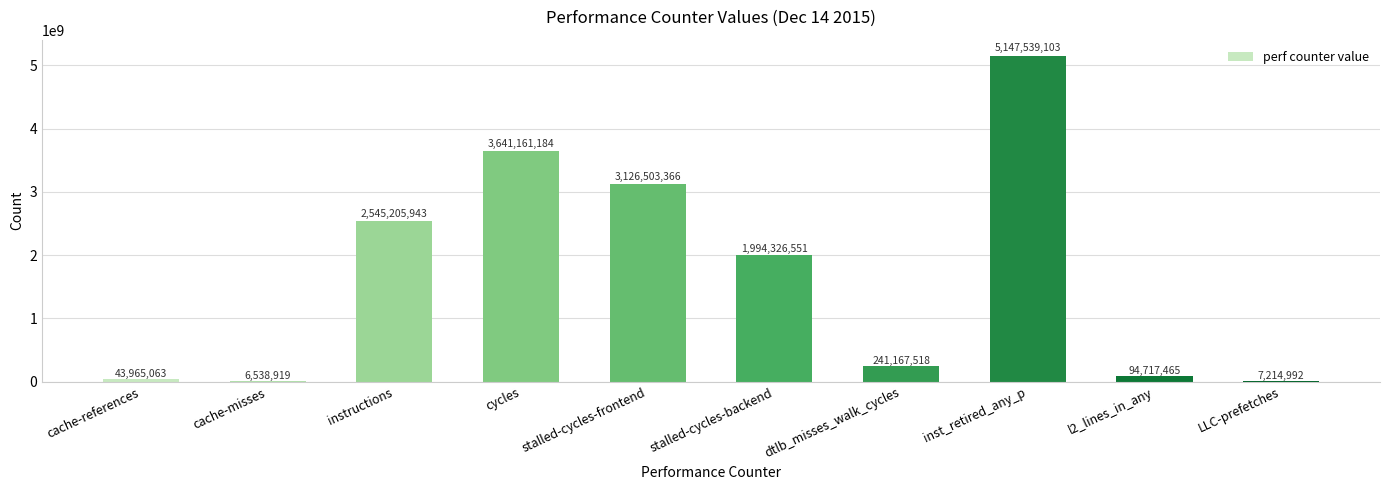

Reading left to right, transcribe all the data shown in this chart.

cache-references=43965063	cache-misses=6538919	instructions=2545205943	cycles=3641161184	stalled-cycles-frontend=3126503366	stalled-cycles-backend=1994326551	dtlb_misses_walk_cycles=241167518	inst_retired_any_p=5147539103	l2_lines_in_any=94717465	LLC-prefetches=7214992